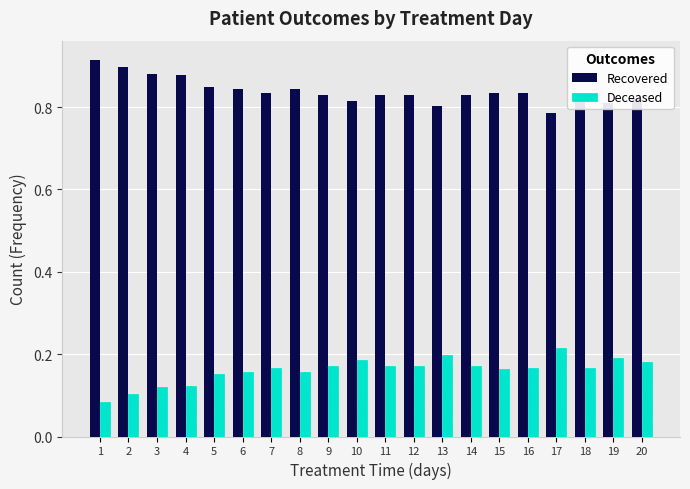

Which series has the largest total across all categories?

Recovered